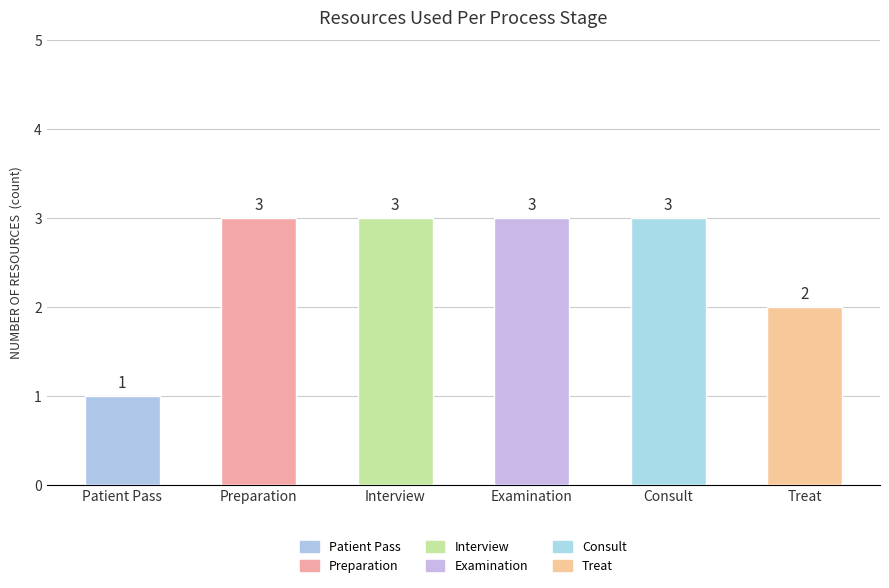

What is the ratio of the value at Treat to the value at Interview?

0.7